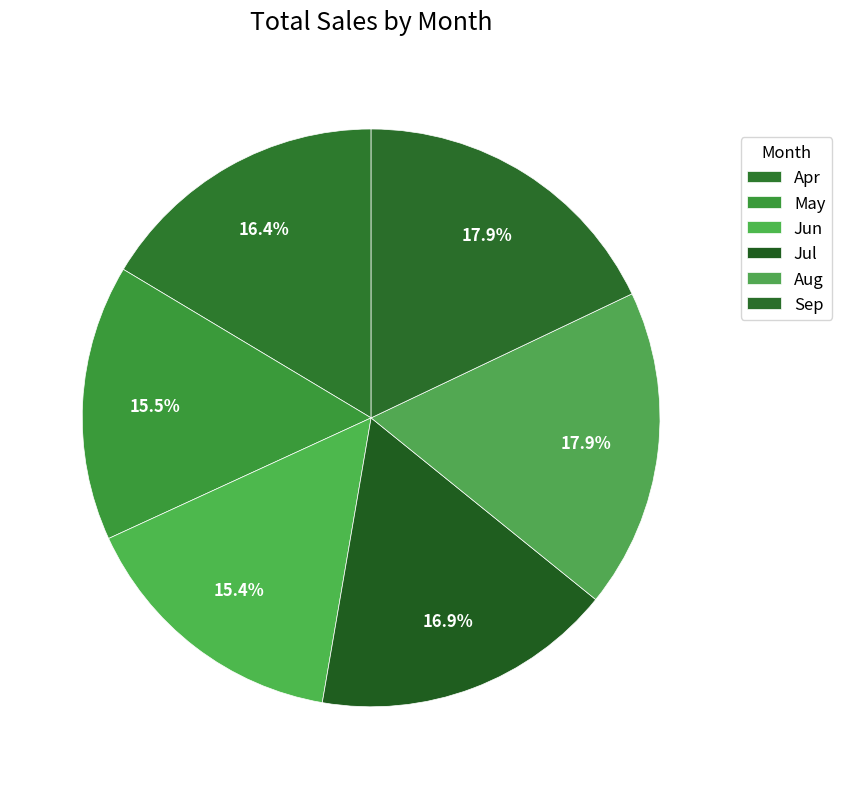

What percentage is NOT represented by Jul?

83.1%